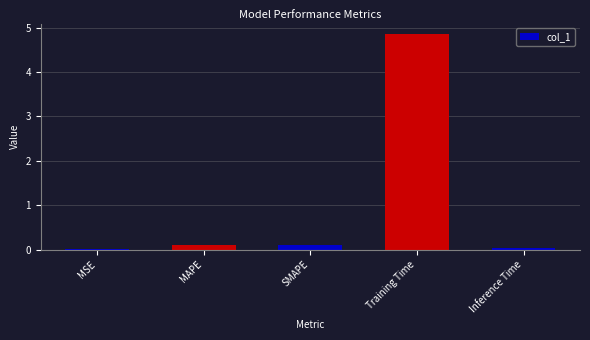

Is it true that the value at MAPE is 0.1?

True